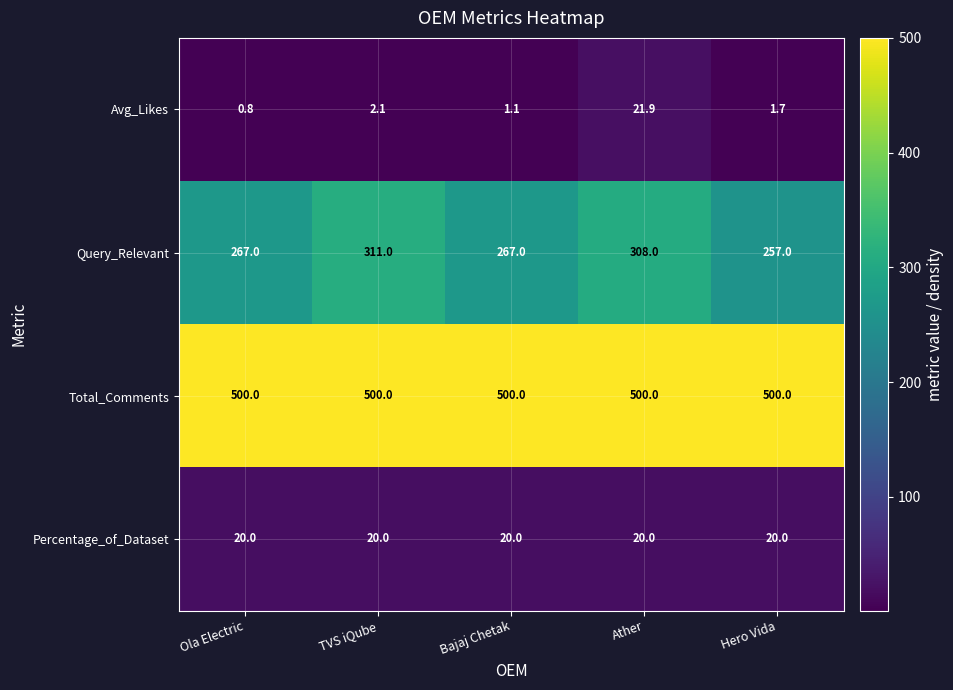

List the series in order of their peak value, highest first.

Total_Comments, Query_Relevant, Avg_Likes, Percentage_of_Dataset